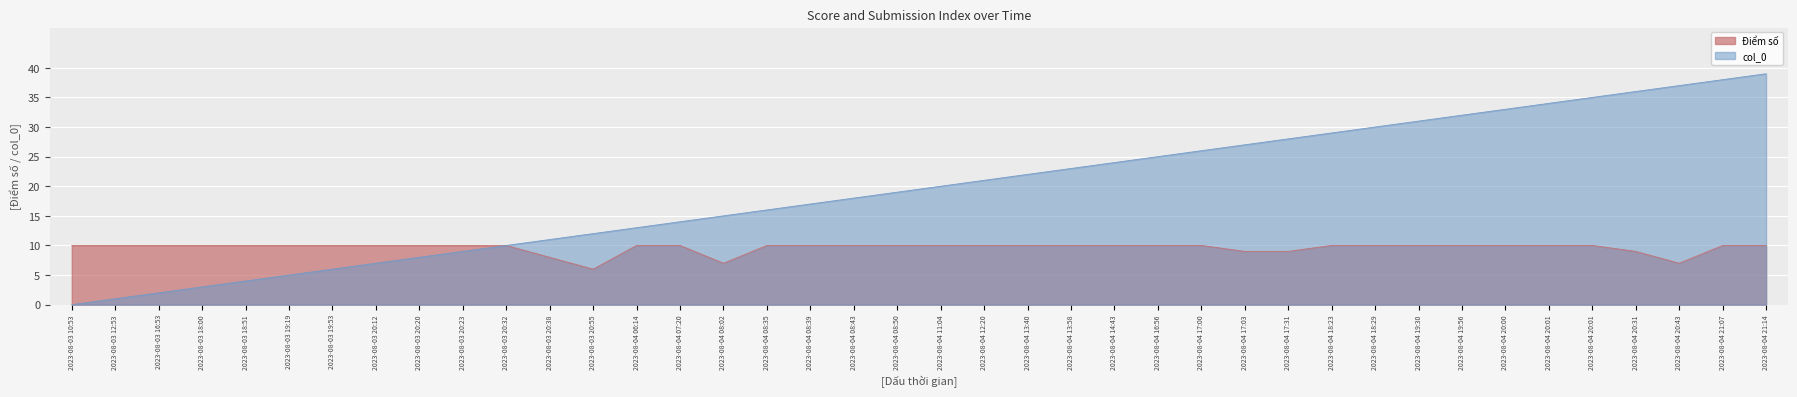

Reading left to right, what are all the values shown in this chart?

Điểm số: 10	10	10	10	10	10	10	10	10	10	10	8	6	10	10	7	10	10	10	10	10	10	10	10	10	10	10	9	9	10	10	10	10	10	10	10	9	7	10	10
col_0: 0	1	2	3	4	5	6	7	8	9	10	11	12	13	14	15	16	17	18	19	20	21	22	23	24	25	26	27	28	29	30	31	32	33	34	35	36	37	38	39